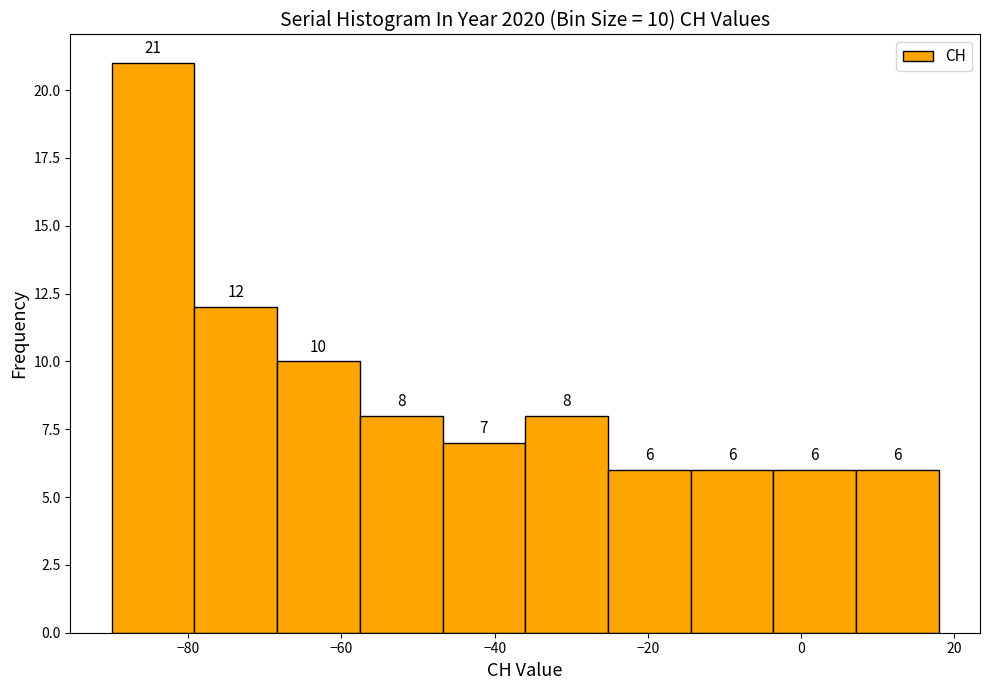

Over which range of the x-axis is the bar tallest?

-90.0 to -79.2